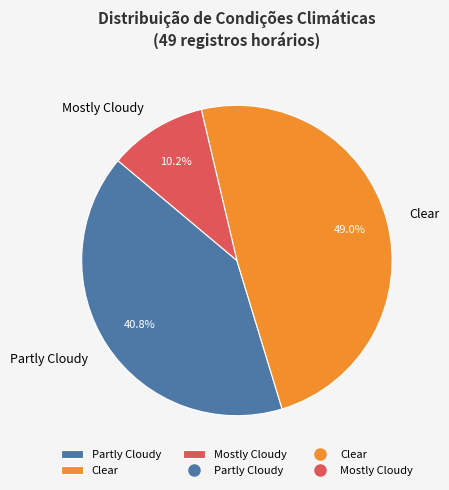

What portion of the pie excludes Partly Cloudy?

59.2%